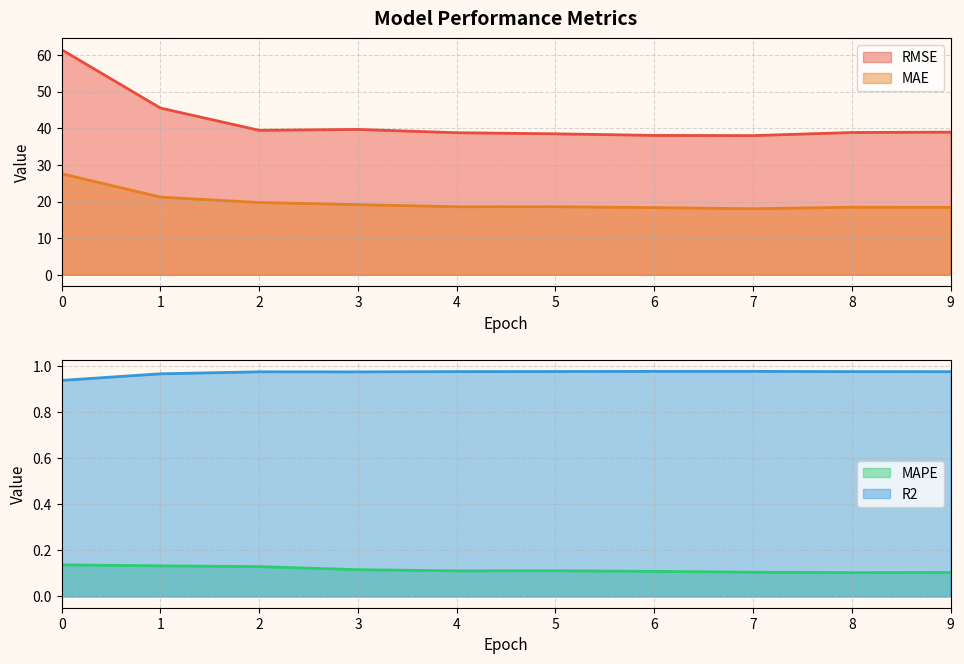

True or false: RMSE and MAE cross at least once.

False